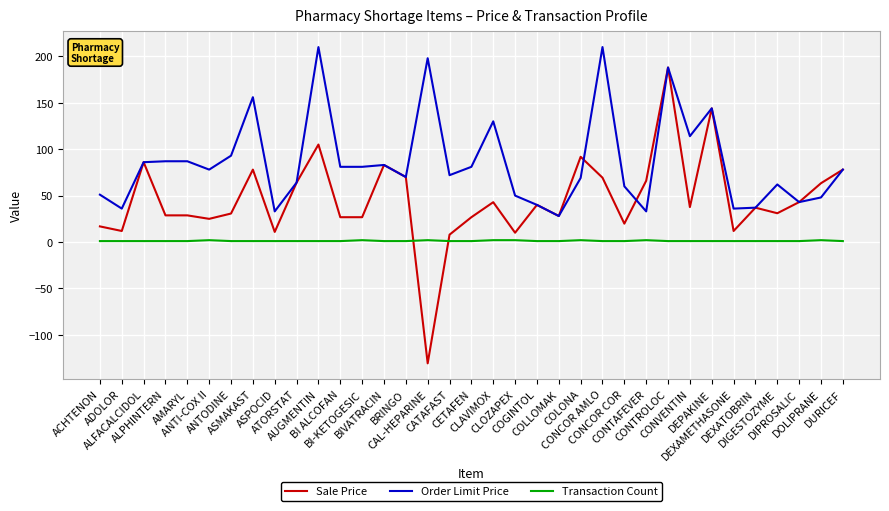

Is it true that Order Limit Price equals 191.7 at CONVENTIN?

False